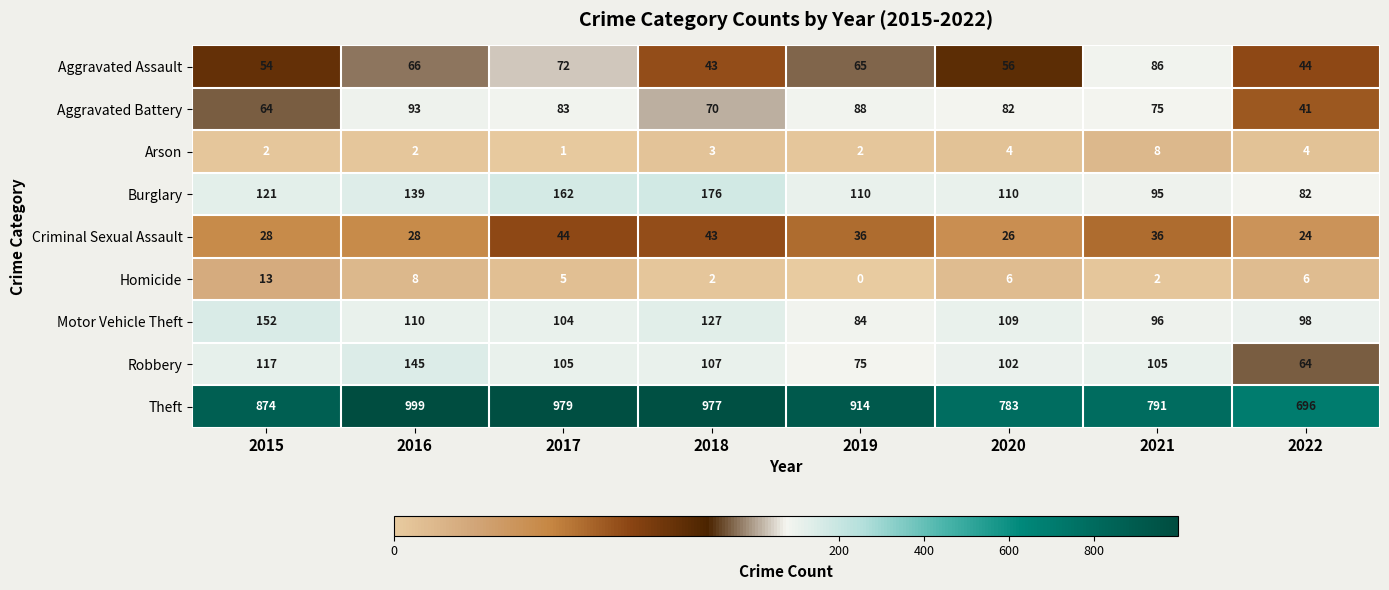

Rank the series by their maximum value, from lowest to highest.

Arson, Homicide, Criminal Sexual Assault, Aggravated Assault, Aggravated Battery, Robbery, Motor Vehicle Theft, Burglary, Theft